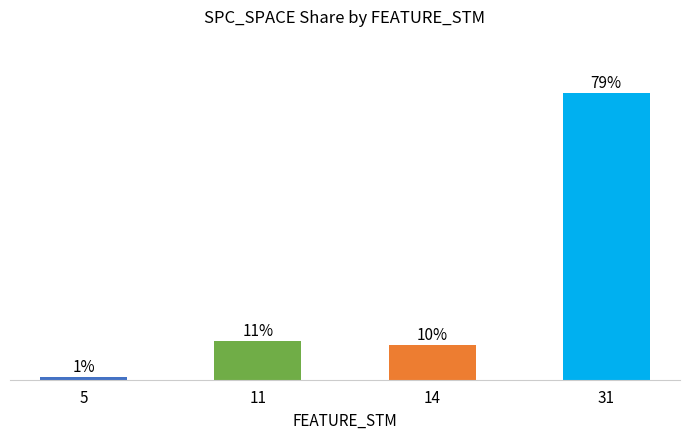

Rank the categories by value from highest to lowest.

31, 11, 14, 5